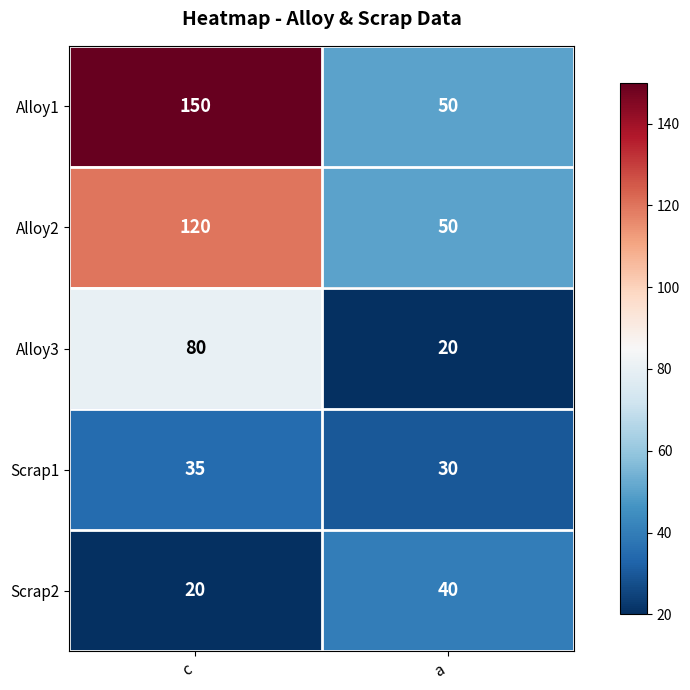

At c, list the series in order from smallest to largest.

Scrap2, Scrap1, Alloy3, Alloy2, Alloy1